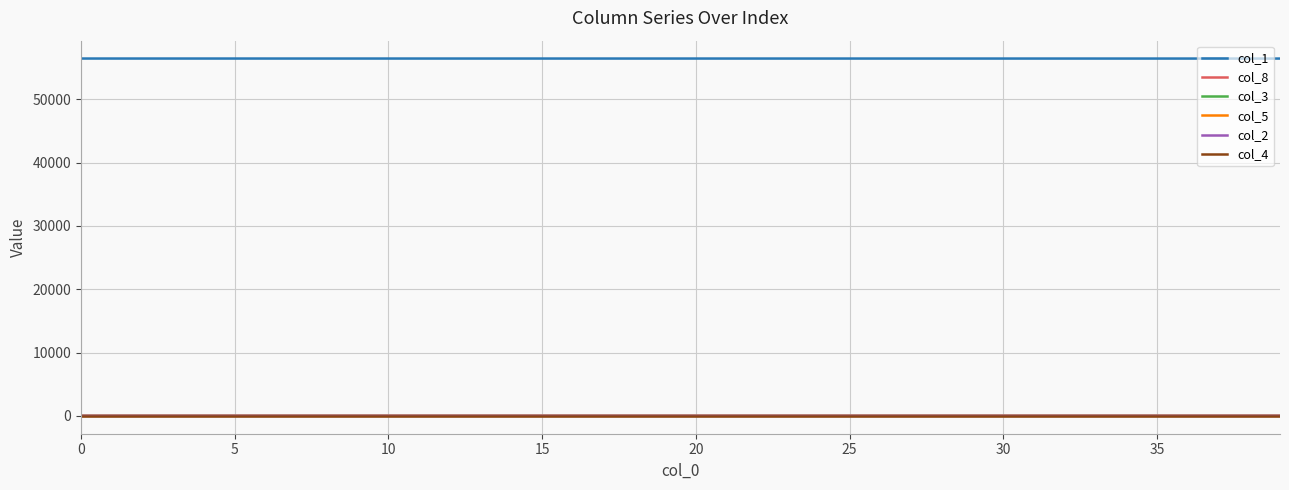

True or false: col_5 and col_1 intersect in this chart.

False